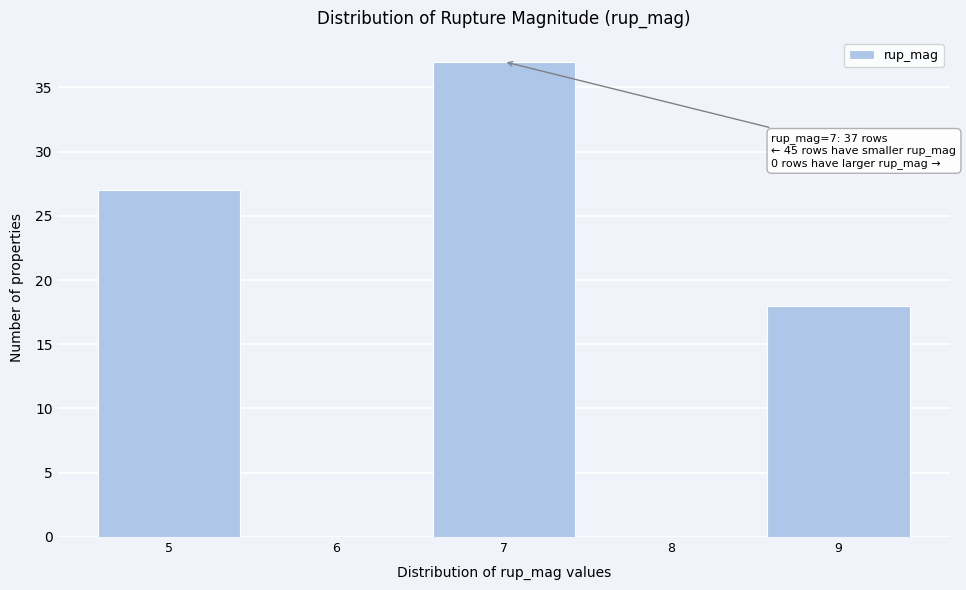

Reading right to left, list all the values displayed in this chart.

9=18	8=0	7=37	6=0	5=27